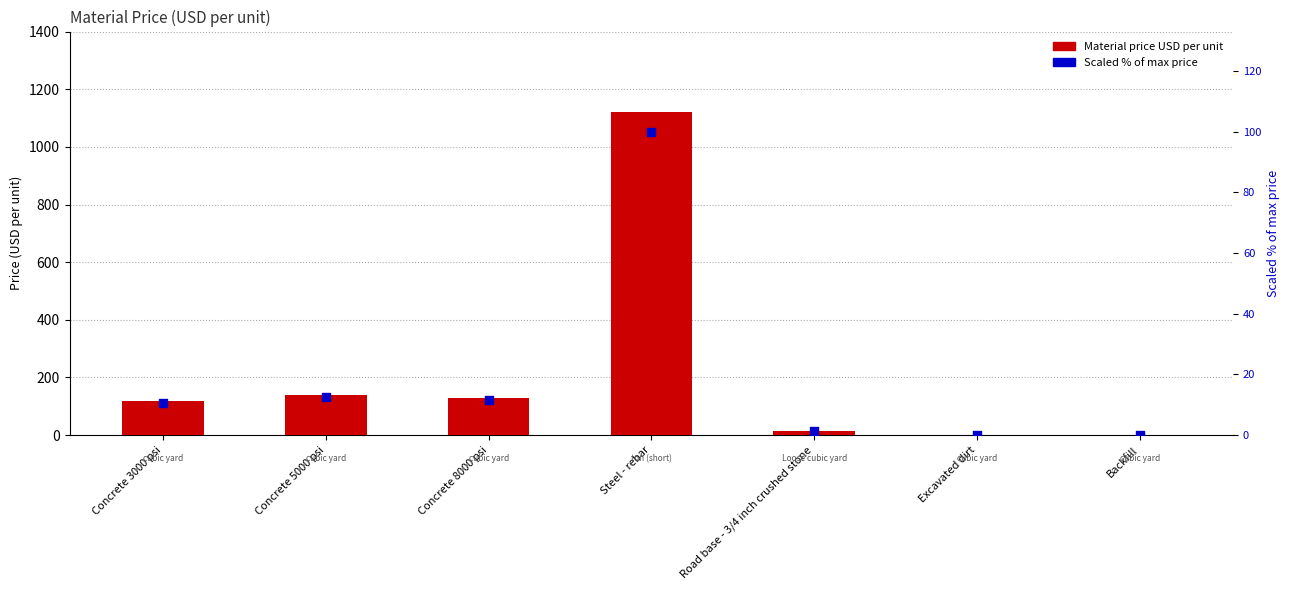

At which category is the sum across all series the highest?

Steel - rebar